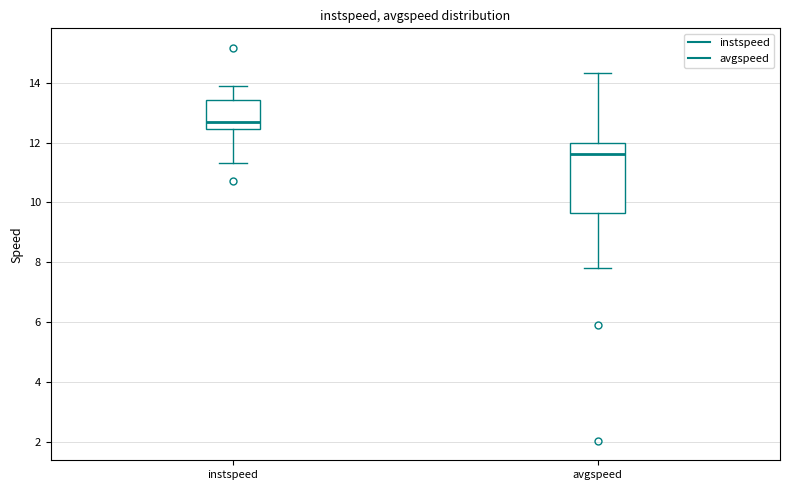

Reading left to right, read every box against the y-axis: the position of its median line, the range the box covers, and the ends of its whiskers. The values are not printed on the chart, so give them approximately, as read against the axis.

instspeed: median 12.6, box 12.4 to 13.4, whiskers 11.4 to 13.8
avgspeed: median 11.6, box 9.6 to 12.0, whiskers 7.8 to 14.4